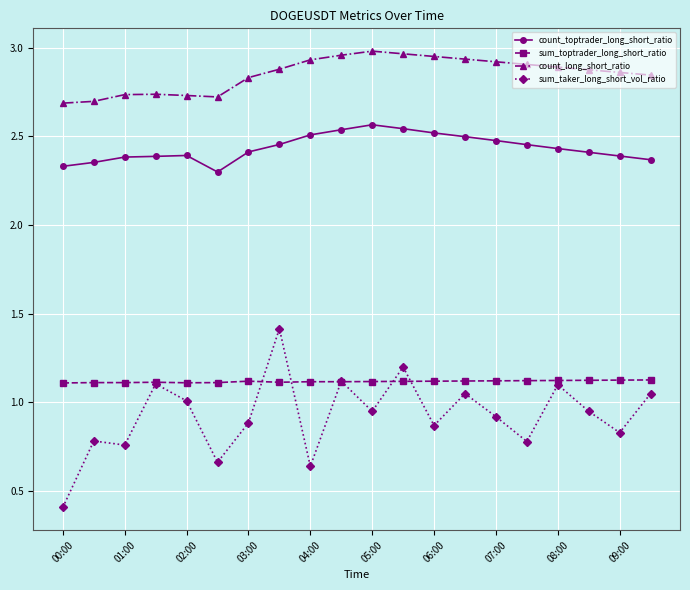

True or false: count_toptrader_long_short_ratio and sum_taker_long_short_vol_ratio intersect in this chart.

False